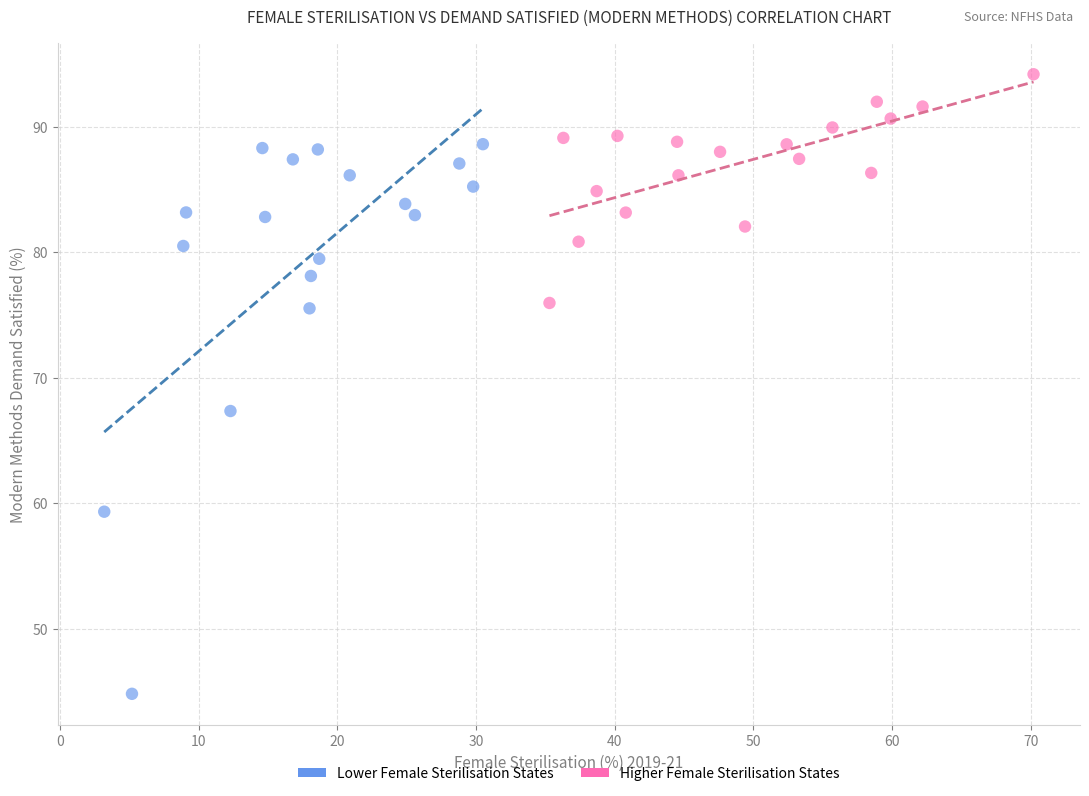

Which series has the largest Y range (max minus min)?

Lower Female Sterilisation States